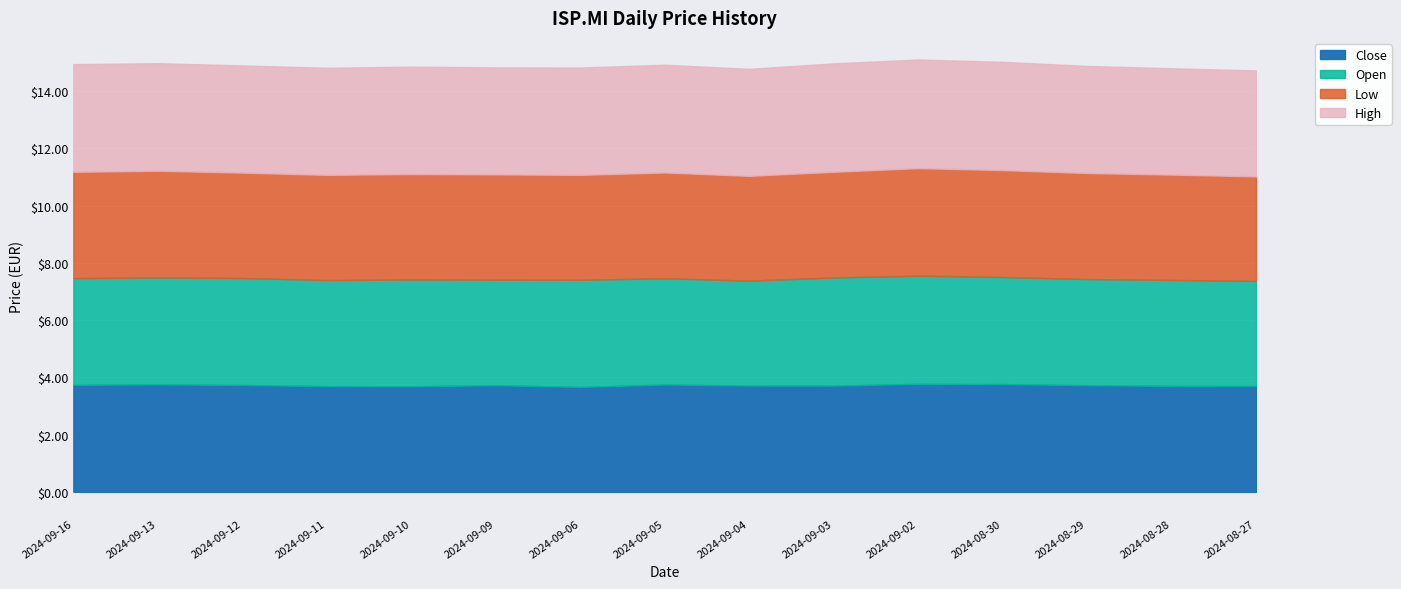

Reading left to right, transcribe all the data shown in this chart.

Close: 2024-09-16=3.7	2024-09-13=3.8	2024-09-12=3.7	2024-09-11=3.7	2024-09-10=3.7	2024-09-09=3.7	2024-09-06=3.7	2024-09-05=3.8	2024-09-04=3.7	2024-09-03=3.7	2024-09-02=3.8	2024-08-30=3.8	2024-08-29=3.7	2024-08-28=3.7	2024-08-27=3.7
Open: 2024-09-16=3.7	2024-09-13=3.7	2024-09-12=3.7	2024-09-11=3.7	2024-09-10=3.7	2024-09-09=3.7	2024-09-06=3.7	2024-09-05=3.7	2024-09-04=3.7	2024-09-03=3.8	2024-09-02=3.8	2024-08-30=3.7	2024-08-29=3.7	2024-08-28=3.7	2024-08-27=3.7
Low: 2024-09-16=3.7	2024-09-13=3.7	2024-09-12=3.7	2024-09-11=3.7	2024-09-10=3.7	2024-09-09=3.7	2024-09-06=3.7	2024-09-05=3.7	2024-09-04=3.7	2024-09-03=3.7	2024-09-02=3.8	2024-08-30=3.7	2024-08-29=3.7	2024-08-28=3.7	2024-08-27=3.7
High: 2024-09-16=3.8	2024-09-13=3.8	2024-09-12=3.7	2024-09-11=3.7	2024-09-10=3.8	2024-09-09=3.7	2024-09-06=3.8	2024-09-05=3.8	2024-09-04=3.7	2024-09-03=3.8	2024-09-02=3.8	2024-08-30=3.8	2024-08-29=3.7	2024-08-28=3.7	2024-08-27=3.7